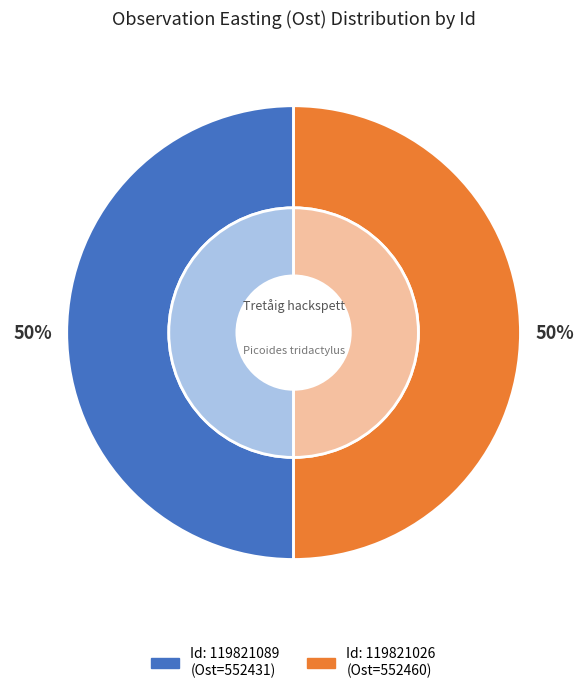

Between 119821026 and 119821089, which is larger?

119821026